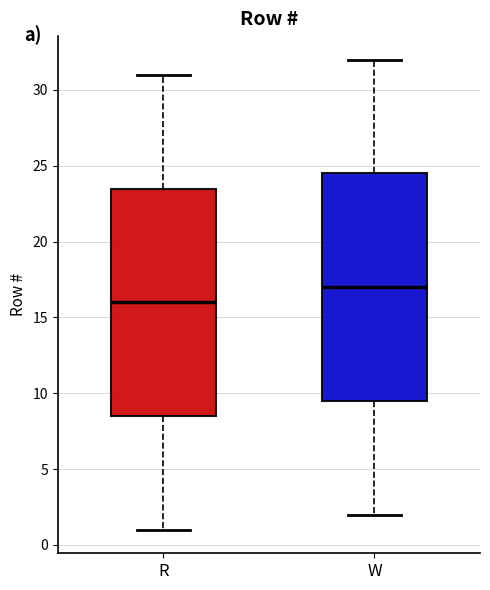

Where does the lower whisker of the box for W end on the y-axis? The values are not printed on the chart, so give them approximately, as read against the axis.

2.0